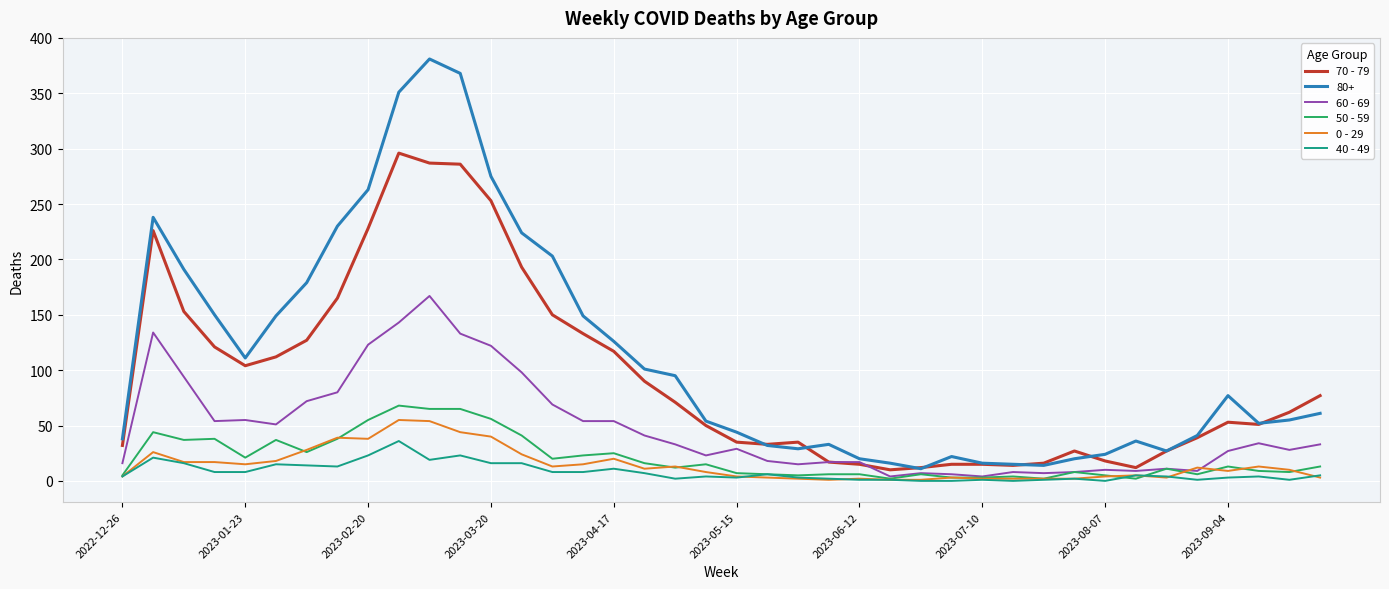

Which series has the widest spread of values?

80+